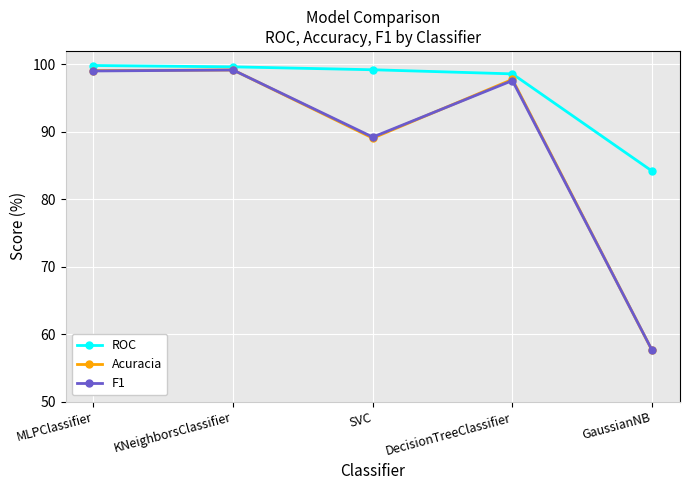

Is this an area chart (filled region under the line)?

No